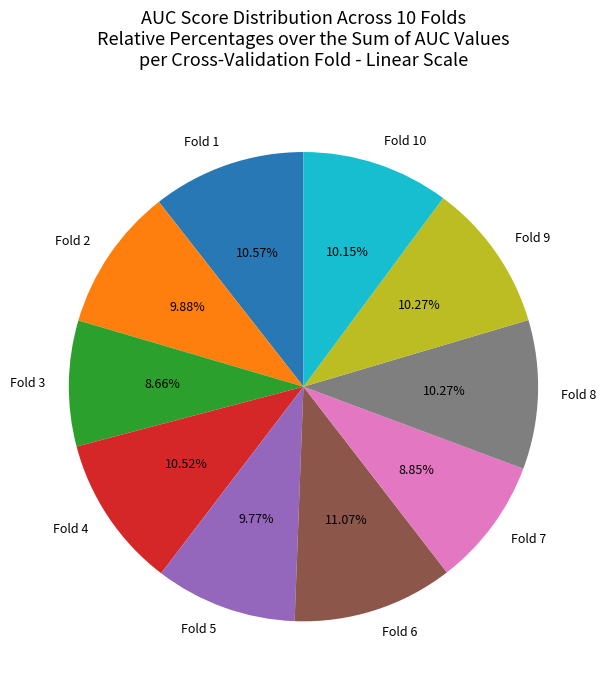

How many segments does this pie chart have?

10